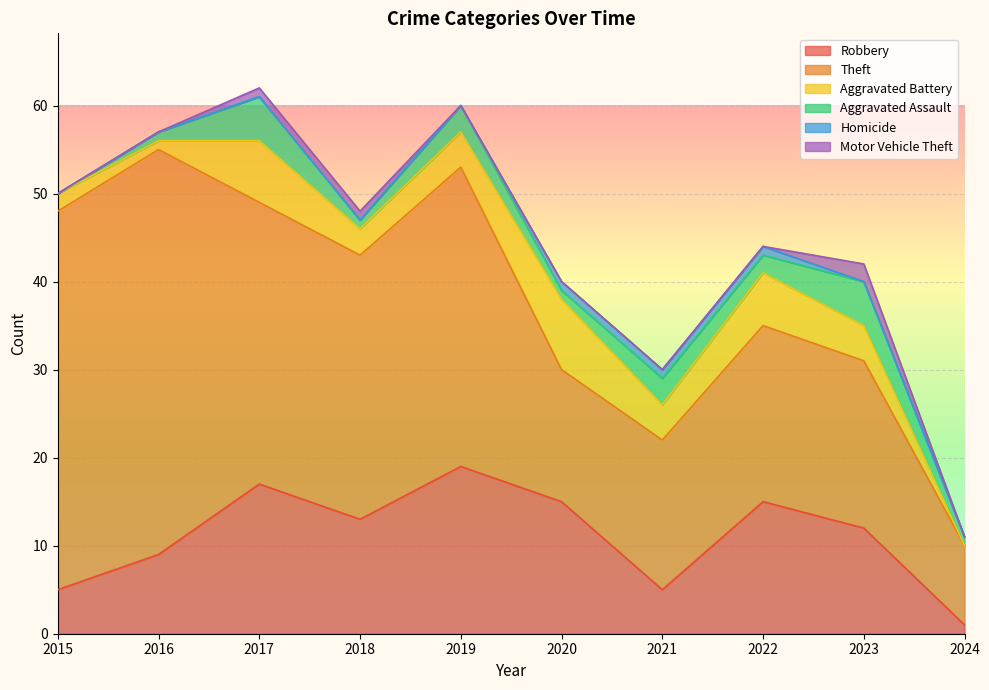

Which series has the widest spread of values?

Theft